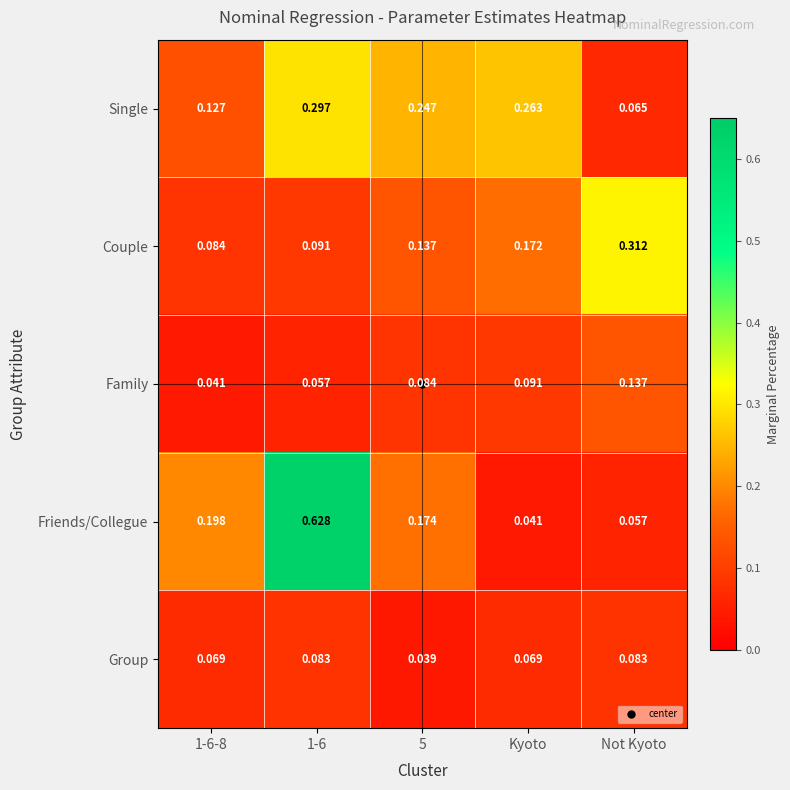

Is the value of Friends/Collegue at 5 greater than the value of Family at Not Kyoto?

Yes